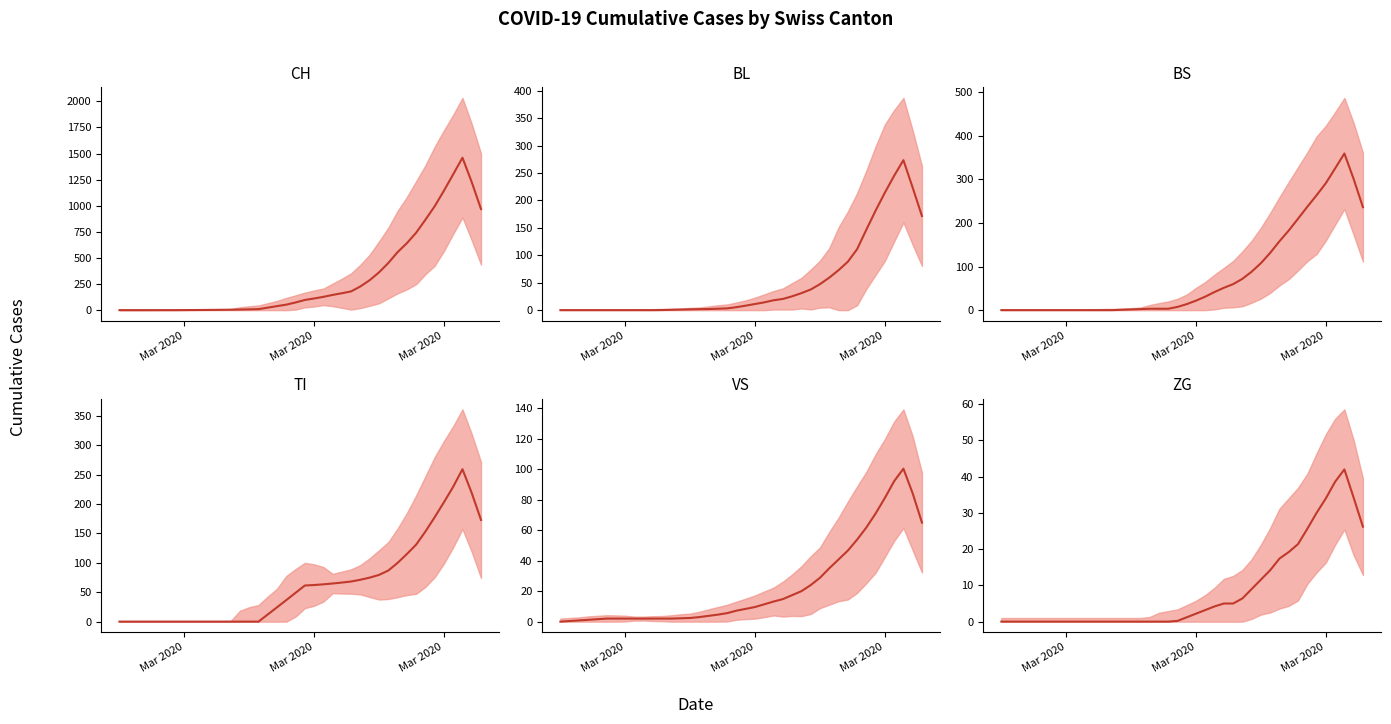

How many data points in ZG (trend) are less than 1?

20